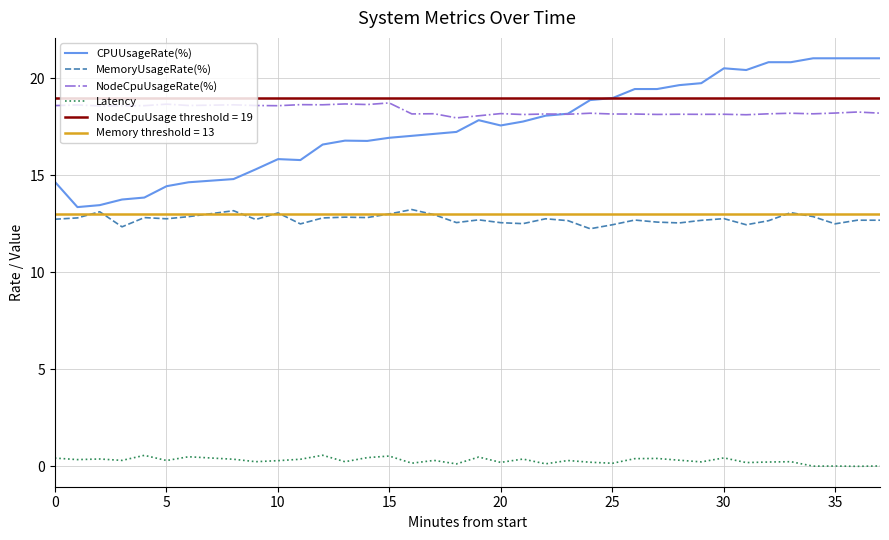

True or false: CPUUsageRate(%) and Latency cross at least once.

False